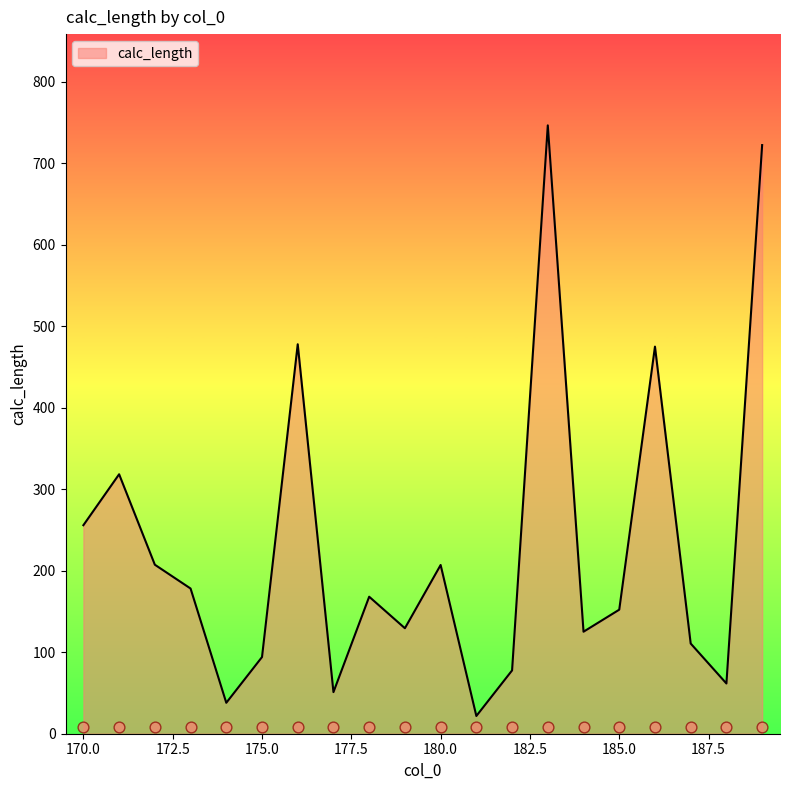

Approximately how many times larger is the value at 180 compared to 182?

2.7